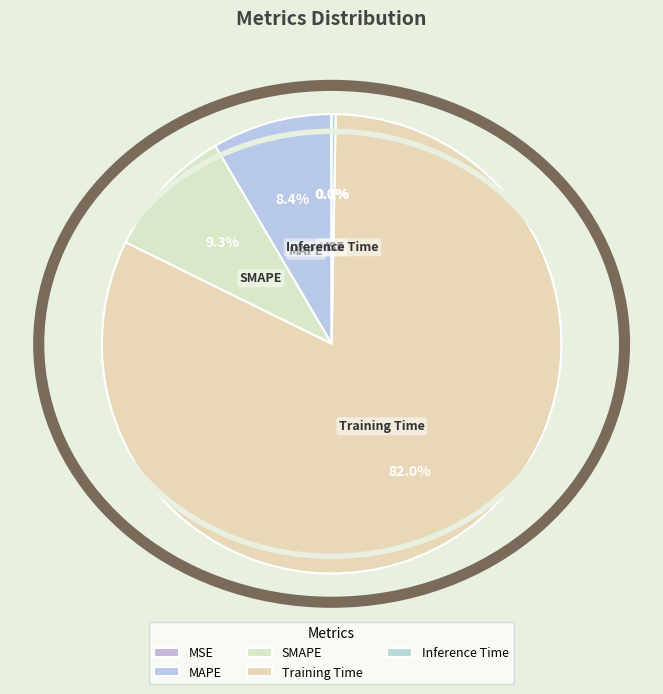

Between MAPE and Training Time, which is larger?

Training Time